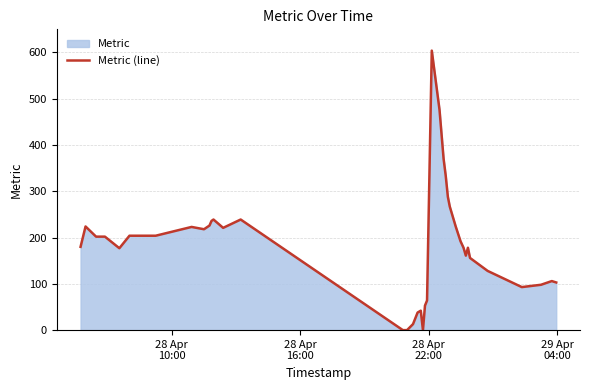

What is the value of the 31st point from the left?

192